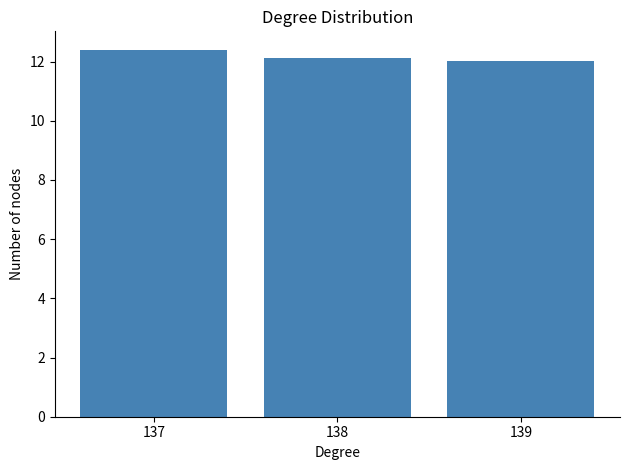

Approximately how many times larger is the value at 139 compared to 137?

1.0